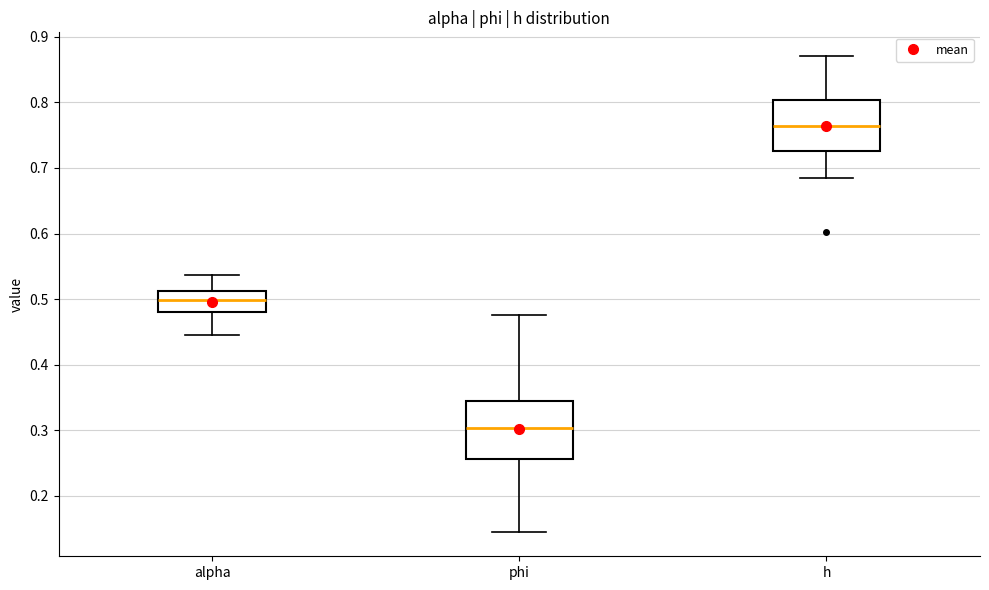

Reading left to right, read every box against the y-axis: the position of its median line, the range the box covers, and the ends of its whiskers. The values are not printed on the chart, so give them approximately, as read against the axis.

alpha: median 0.50, box 0.48 to 0.51, whiskers 0.45 to 0.54
phi: median 0.30, box 0.26 to 0.34, whiskers 0.14 to 0.48
h: median 0.76, box 0.73 to 0.80, whiskers 0.69 to 0.87